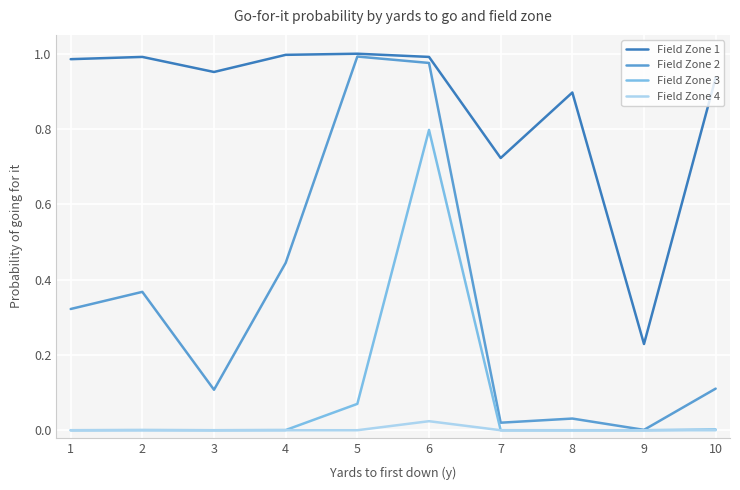

True or false: Field Zone 4 and Field Zone 1 cross at least once.

False